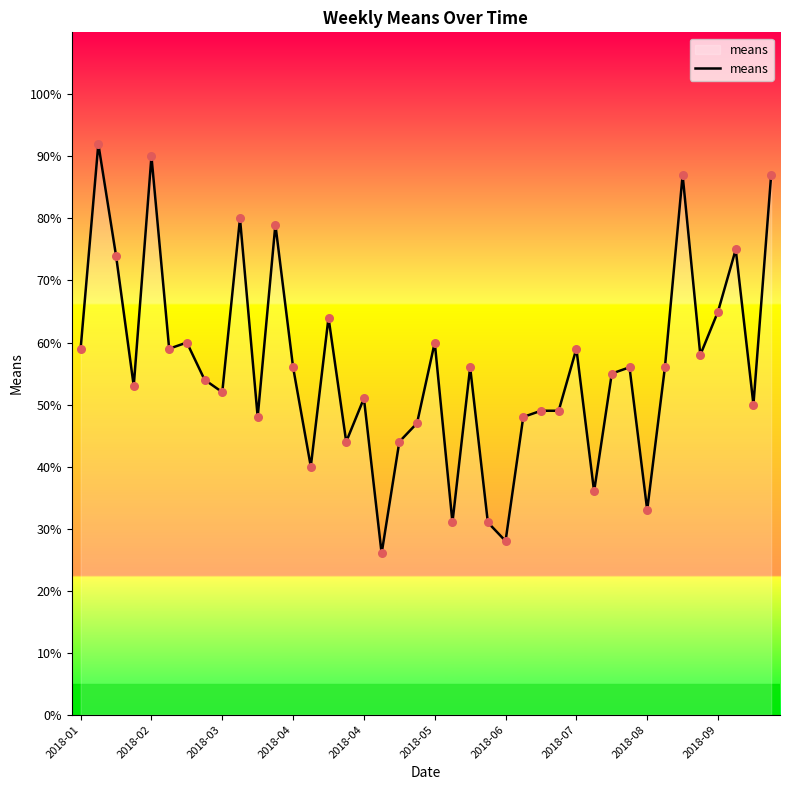

What is the smallest value displayed?

26